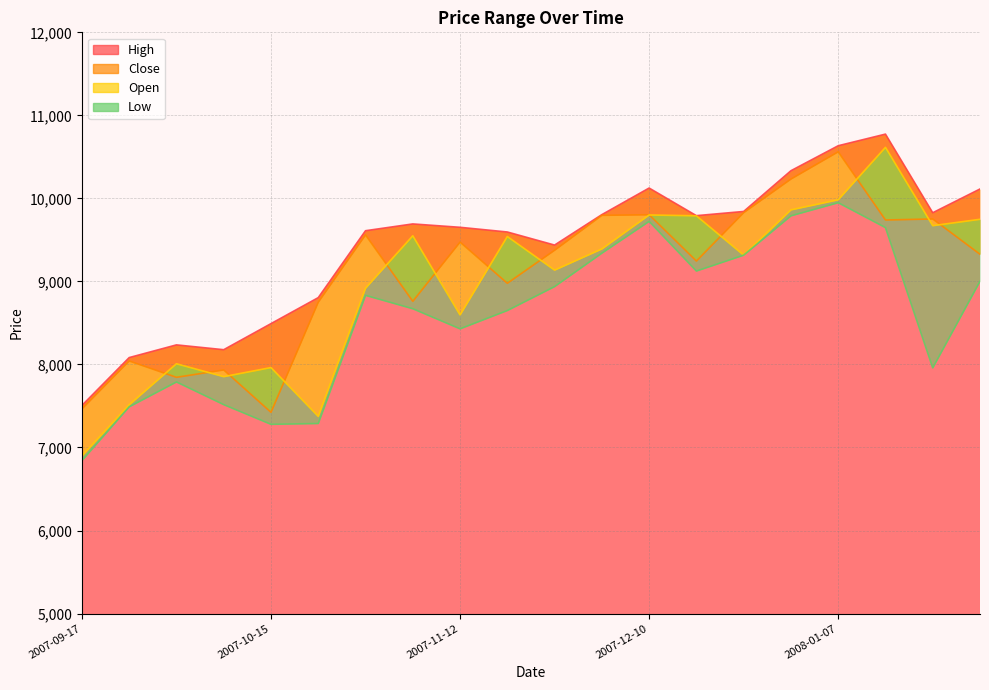

Reading right to left, list all the values displayed in this chart.

High: 10113.4	9827.3	10774.1	10634.2	10333.3	9842.6	9792.1	10124.8	9804.5	9438.0	9595.5	9651.9	9692.5	9610.7	8804.9	8491.6	8177.8	8235.8	8082.9	7506.4
Close: 9327.0	9752.2	9739.9	10561.5	10233.2	9828.4	9245.5	9803.1	9796.1	9375.8	8977.9	9474.1	8760.8	9560.7	8749.9	7423.8	7934.0	7845.2	8042.2	7464.5
Open: 9748.4	9671.4	10614.9	9983.1	9861.7	9316.5	9790.5	9800.2	9391.2	9136.0	9541.1	8596.1	9549.8	8918.0	7374.4	7962.6	7853.1	8008.6	7514.4	6898.0
Low: 9002.2	7958.9	9648.5	9948.4	9790.4	9316.5	9125.5	9723.6	9341.0	8938.1	8650.0	8429.4	8671.4	8832.5	7289.2	7279.3	7516.4	7789.7	7490.2	6843.0